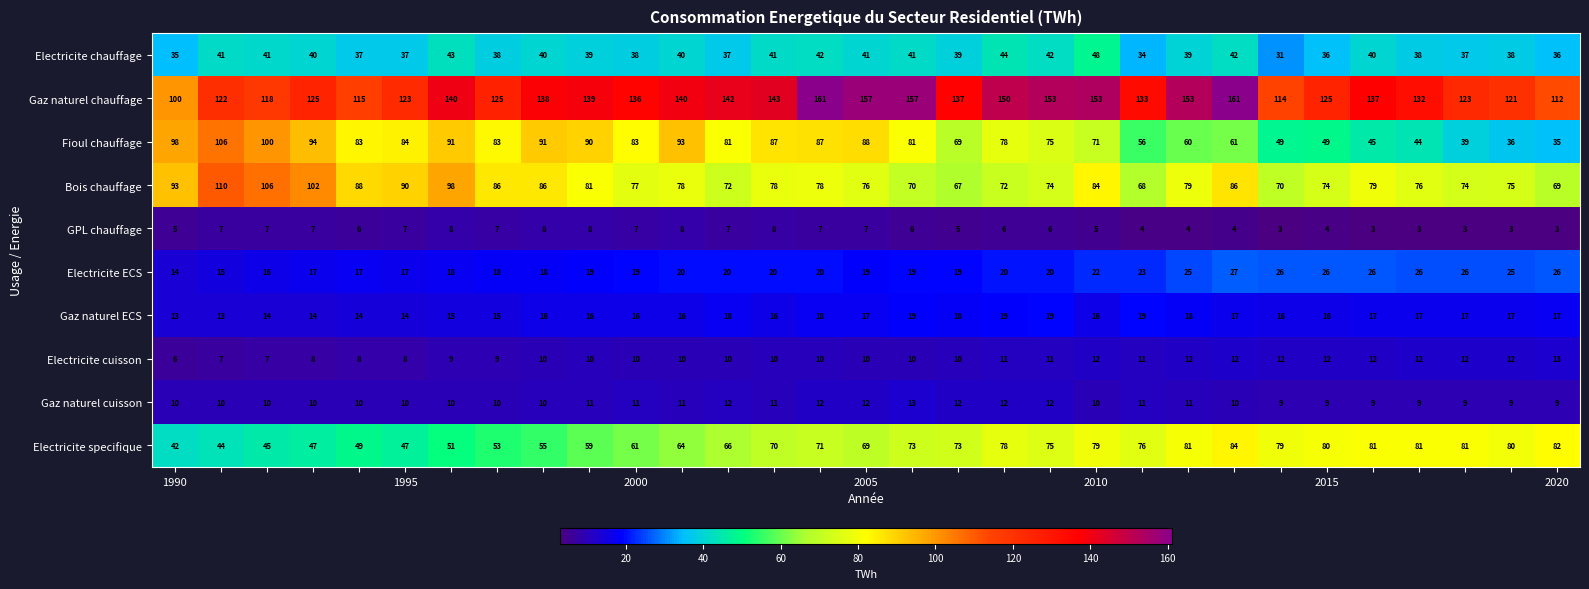

What is the greatest value displayed?

161